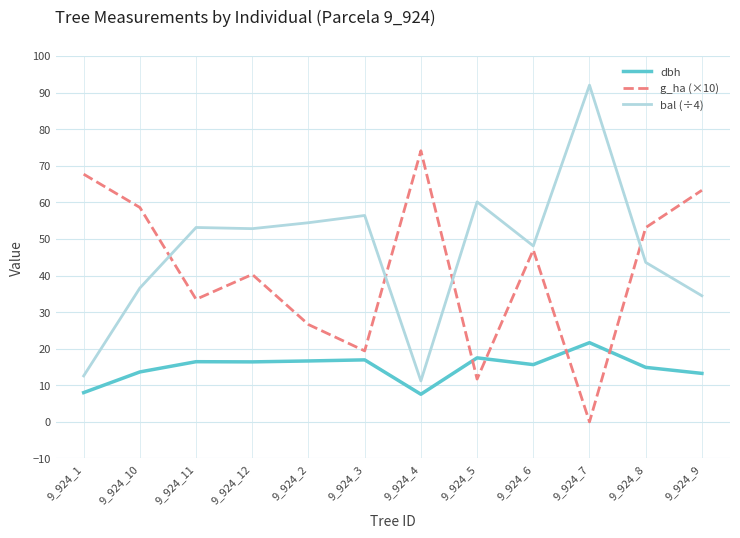

Which series has the largest total across all categories?

bal (÷4)